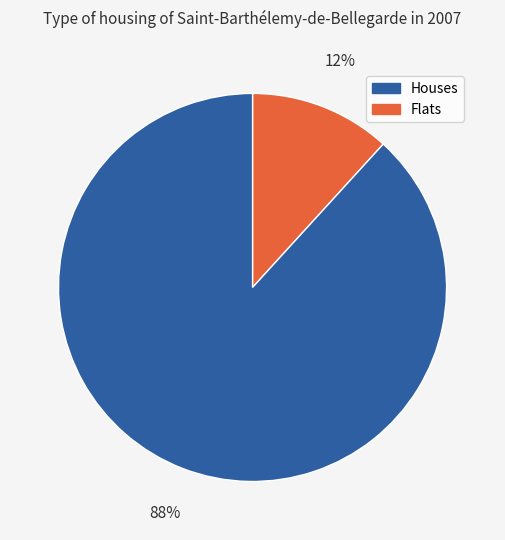

To the nearest percent, what is the difference between the largest and smallest slice percentages?

76%